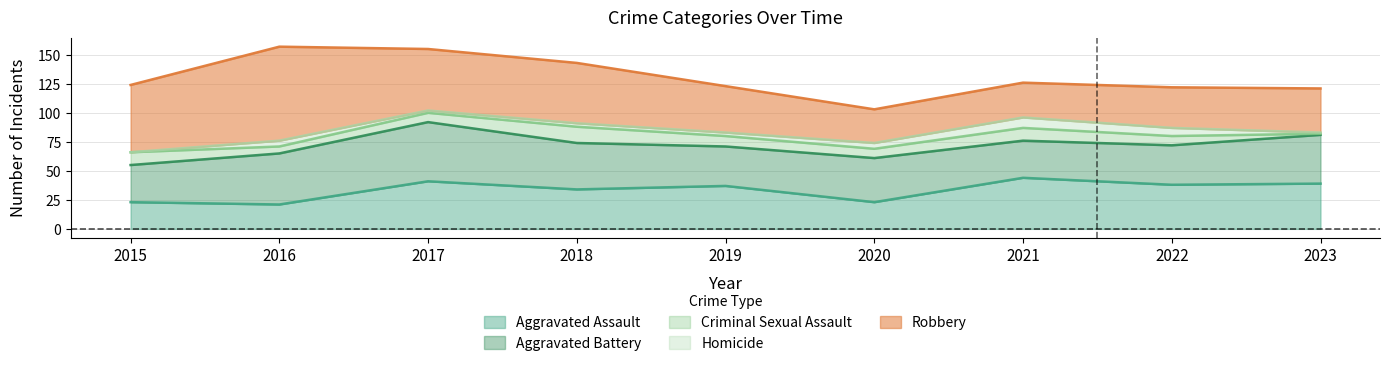

What are all the series names shown in the legend?

Aggravated Assault, Aggravated Battery, Criminal Sexual Assault, Homicide, Robbery